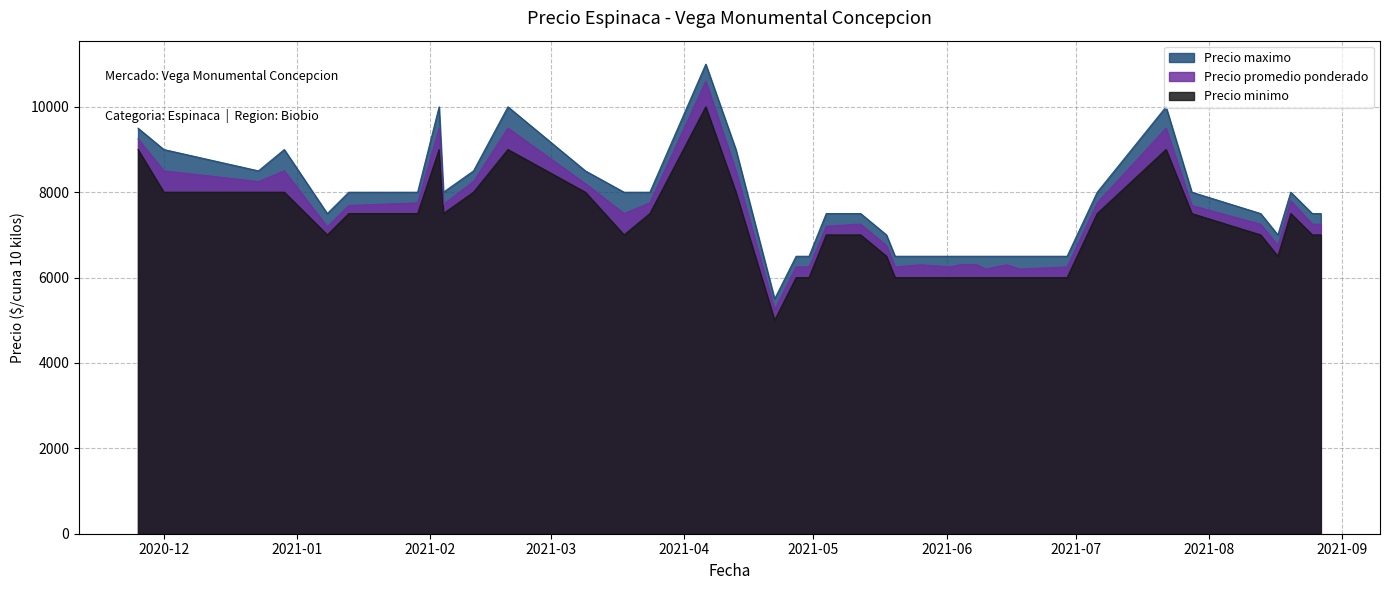

How many data points does each series have?

40